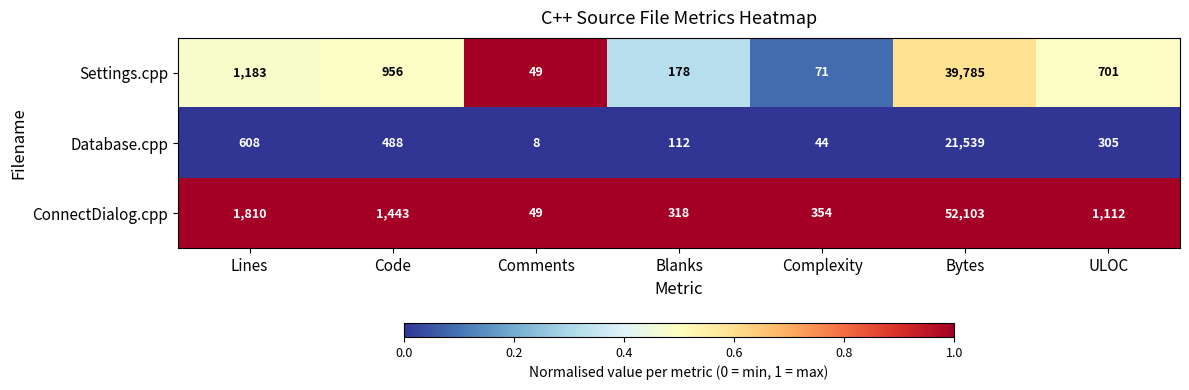

Which series has the largest range (max minus min)?

ConnectDialog.cpp